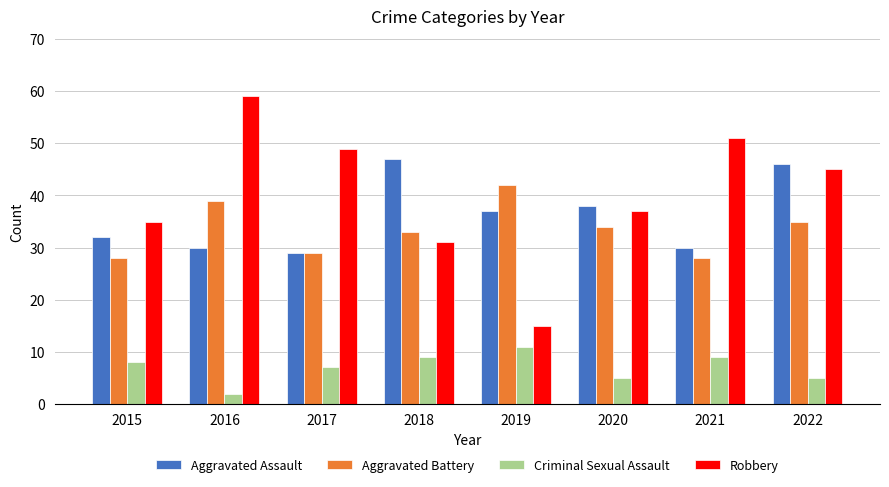

Reading left to right, transcribe all the data shown in this chart.

Aggravated Assault: 32	30	29	47	37	38	30	46
Aggravated Battery: 28	39	29	33	42	34	28	35
Criminal Sexual Assault: 8	2	7	9	11	5	9	5
Robbery: 35	59	49	31	15	37	51	45